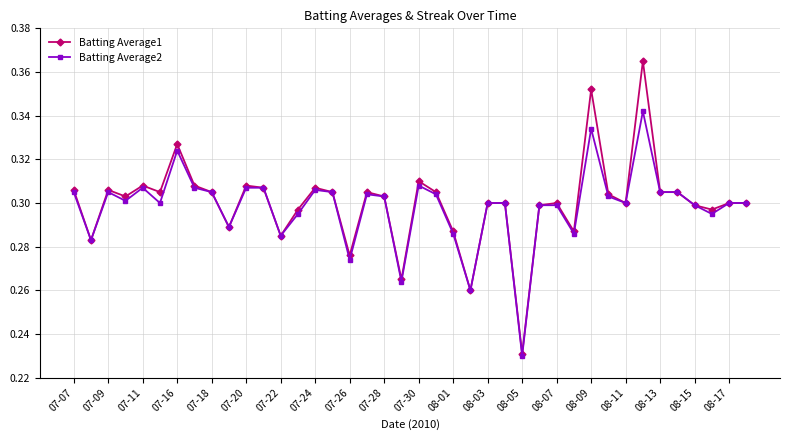

At how many categories does at least one series exceed 0?

40